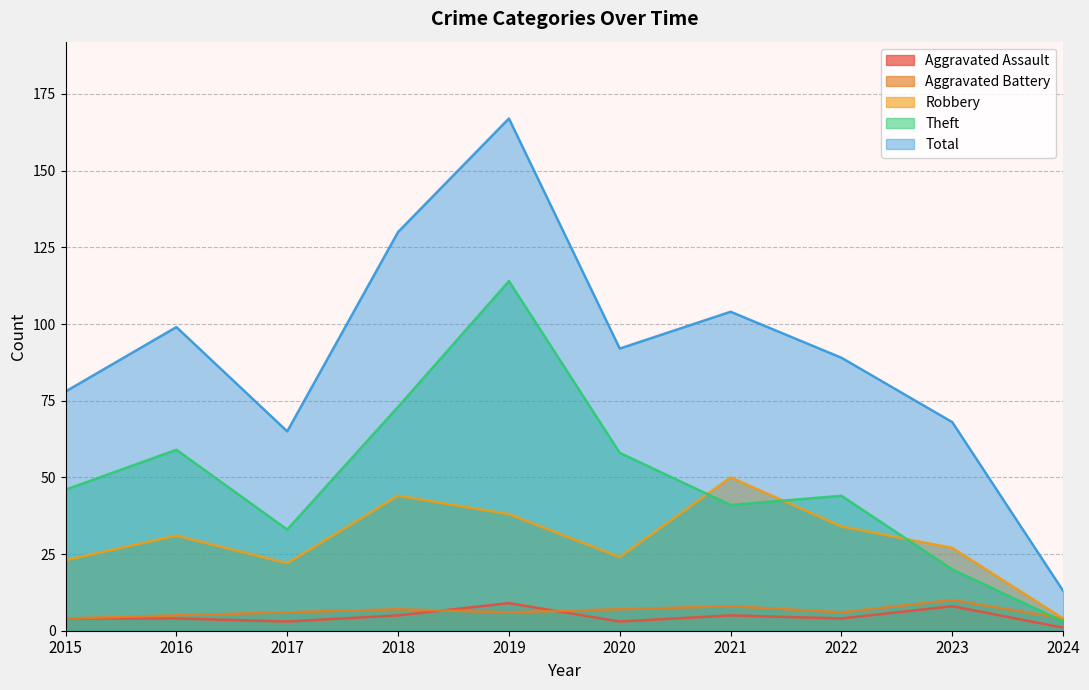

The value of Robbery at 2021 is 50. True or false?

True